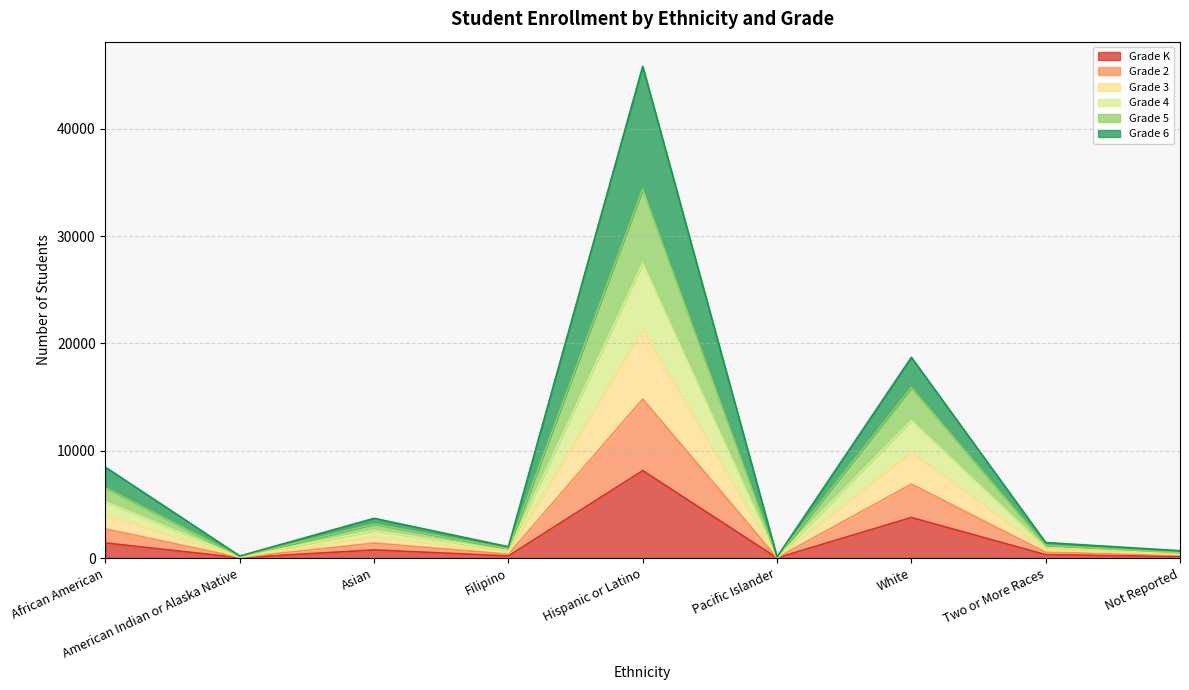

What is the value of the Grade 4 point at the 9th from the left?

340